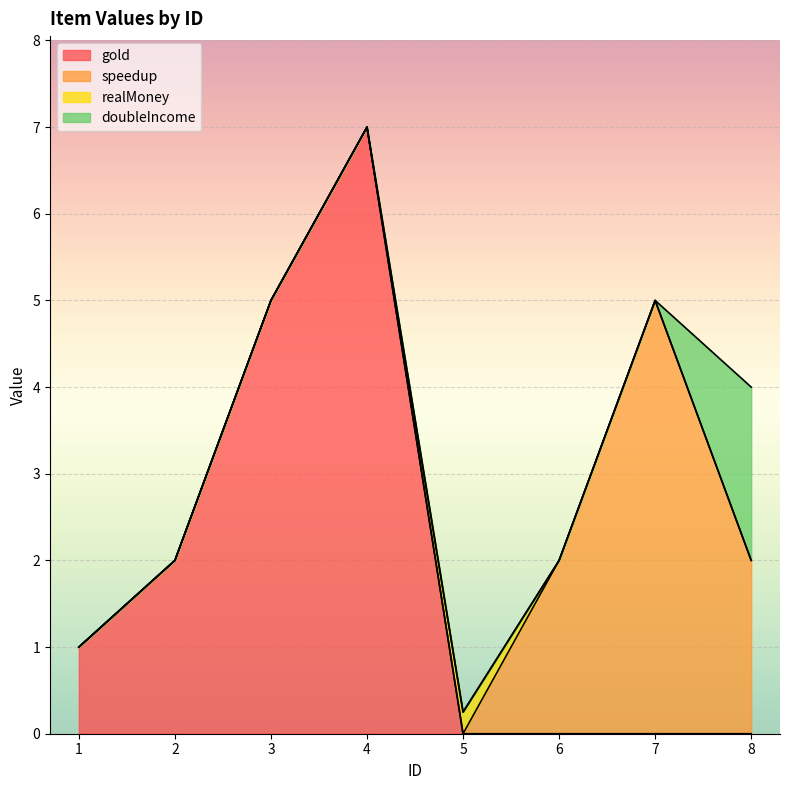

What is the difference between the maximum and minimum values in the realMoney series?

0.2